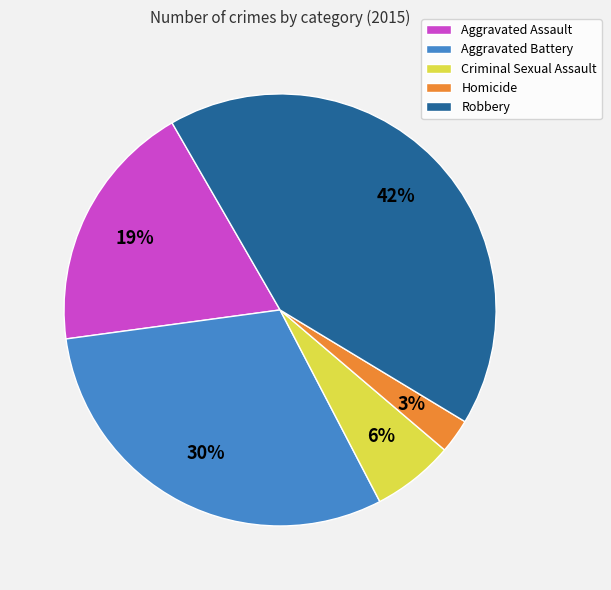

To the nearest percent, what is the average slice percentage?

20%